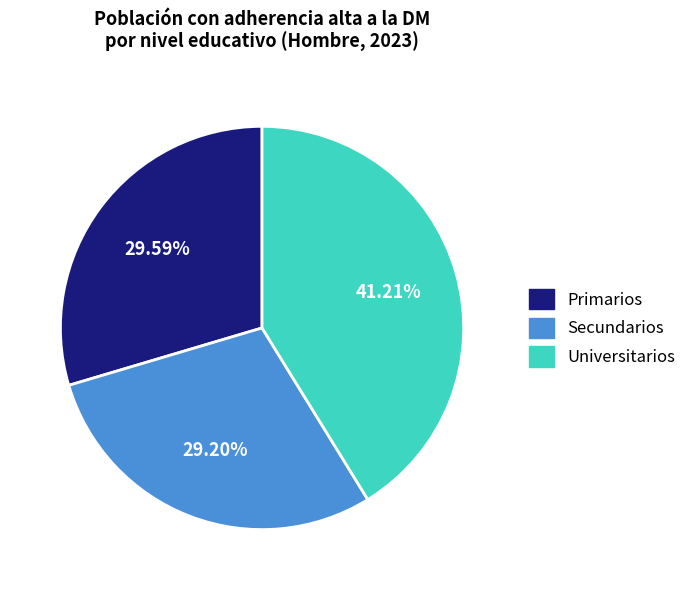

Do Secundarios and Primarios together represent more than half of the pie?

Yes